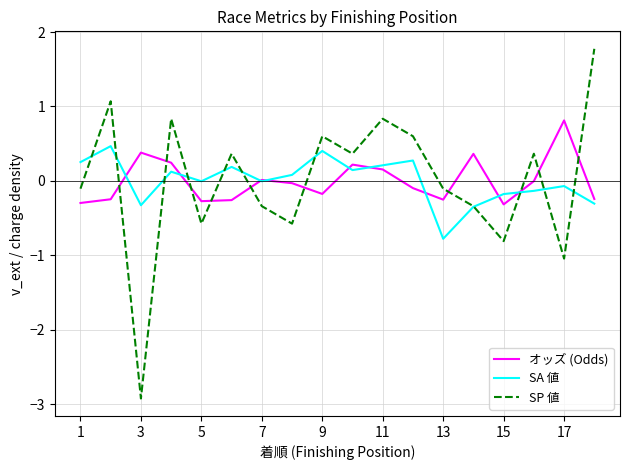

List the series in order of their peak value, highest first.

SP 値, オッズ (Odds), SA 値